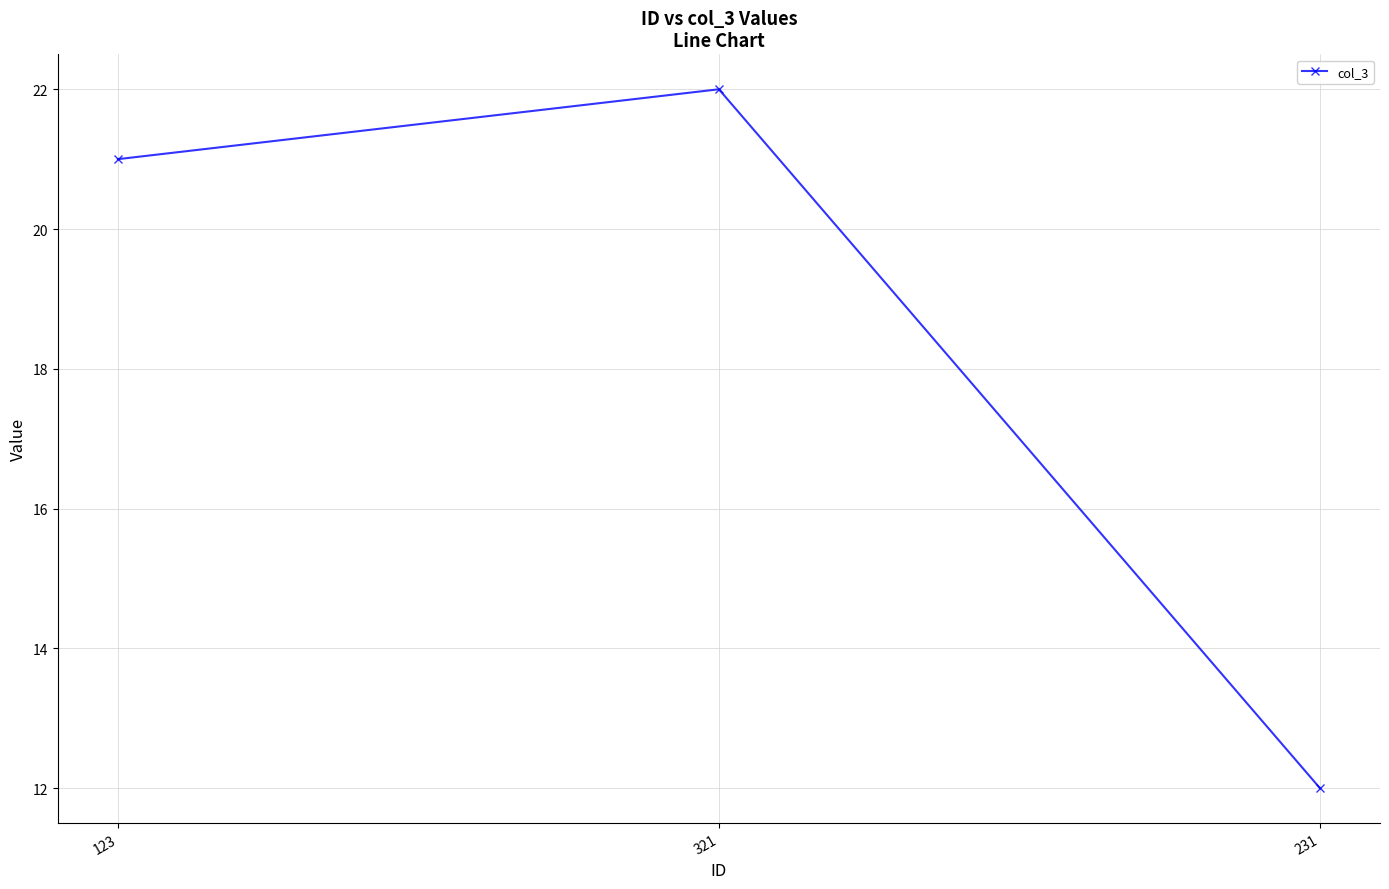

Rank the categories by value from highest to lowest.

321, 123, 231